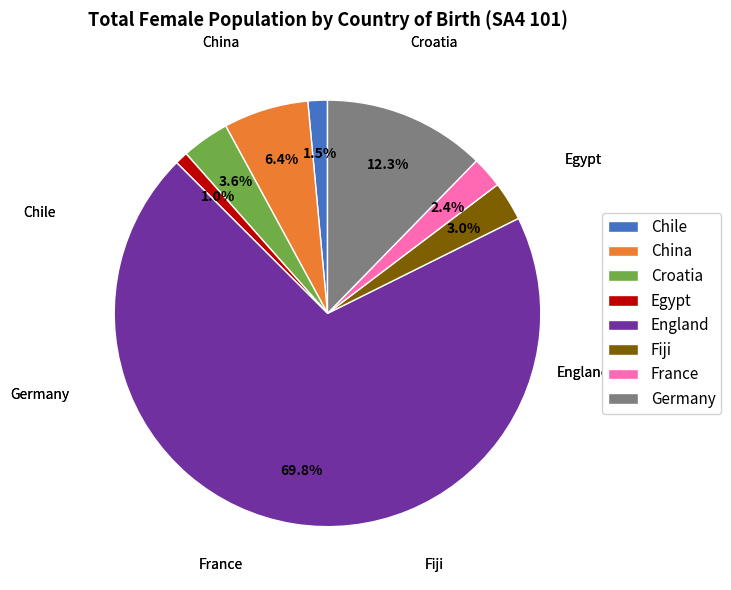

To the nearest percent, what portion does England represent?

70%